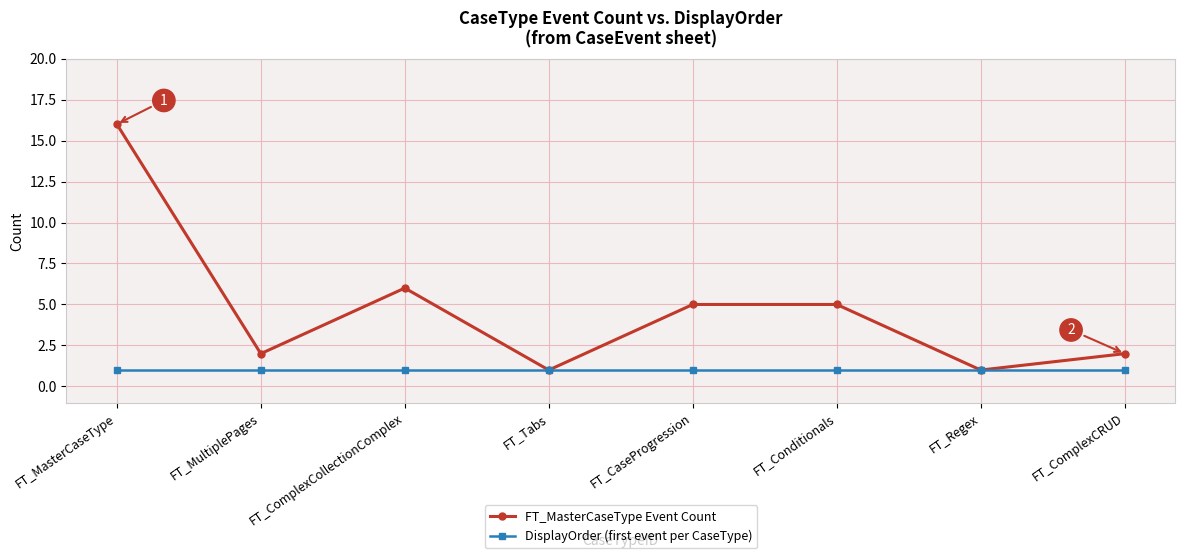

What is the value of the FT_MasterCaseType Event Count point at the 8th from the left?

2